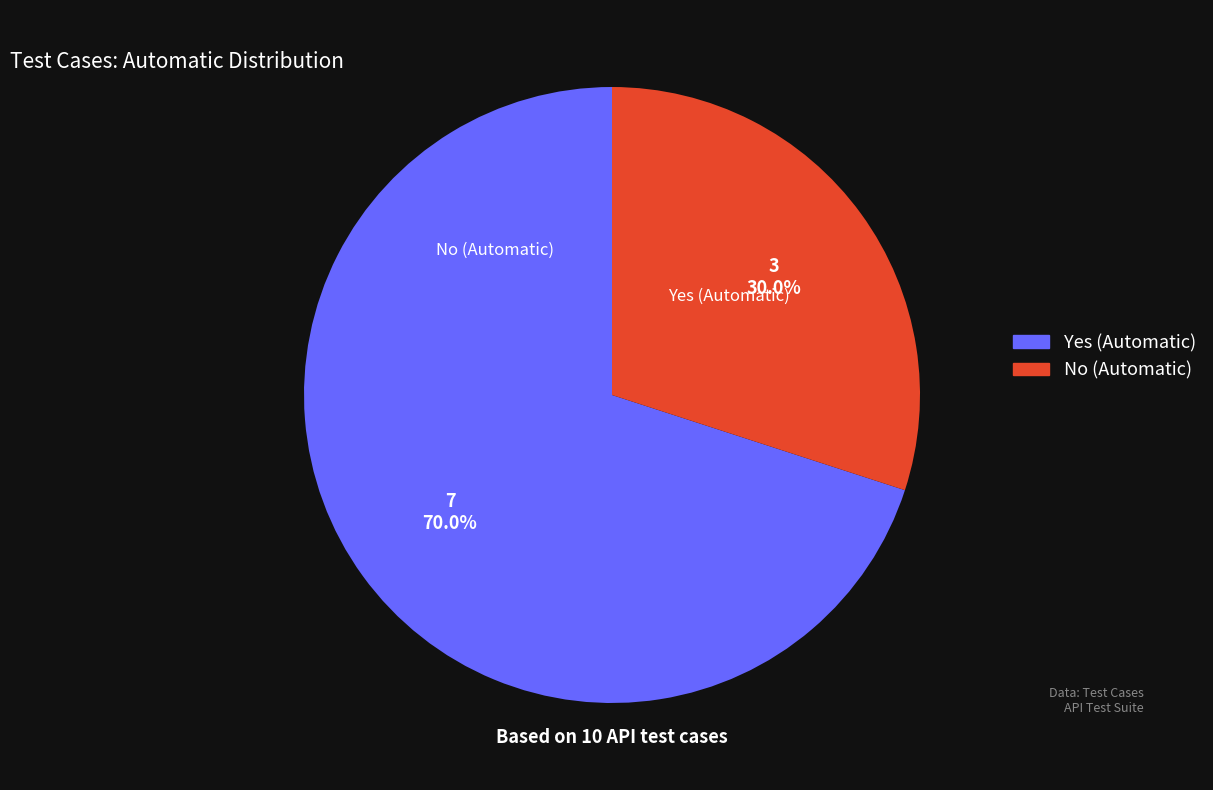

Which slice is the smallest?

automatic_No